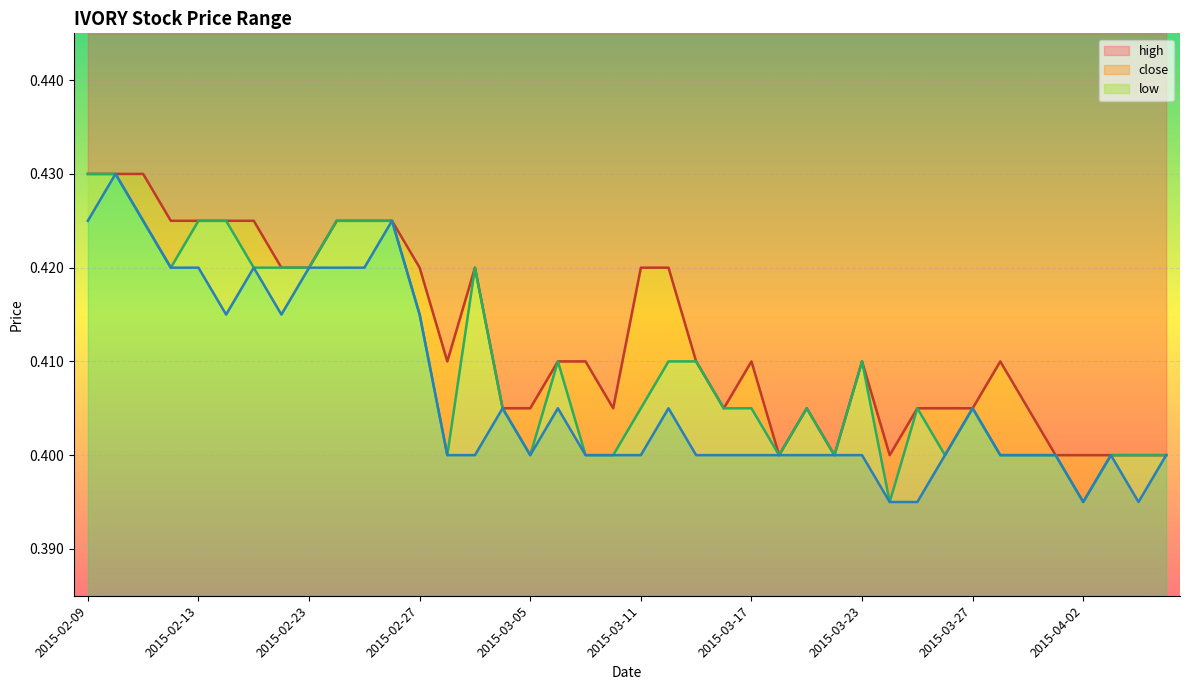

Is it true that high equals 0.4 at 2015-03-18?

True